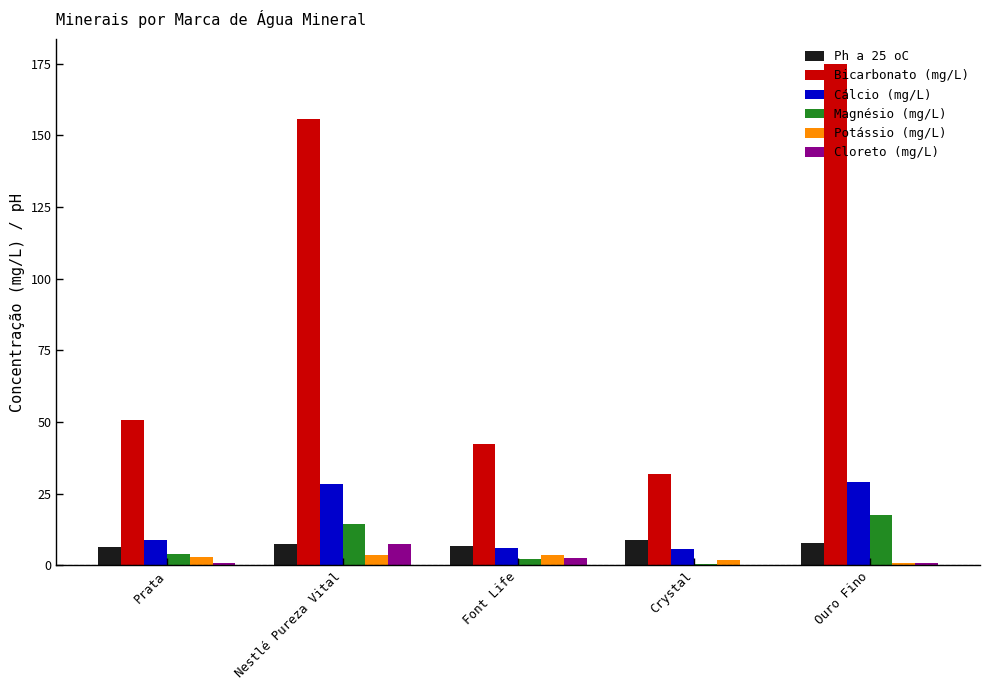

How many data points does each series have?

5